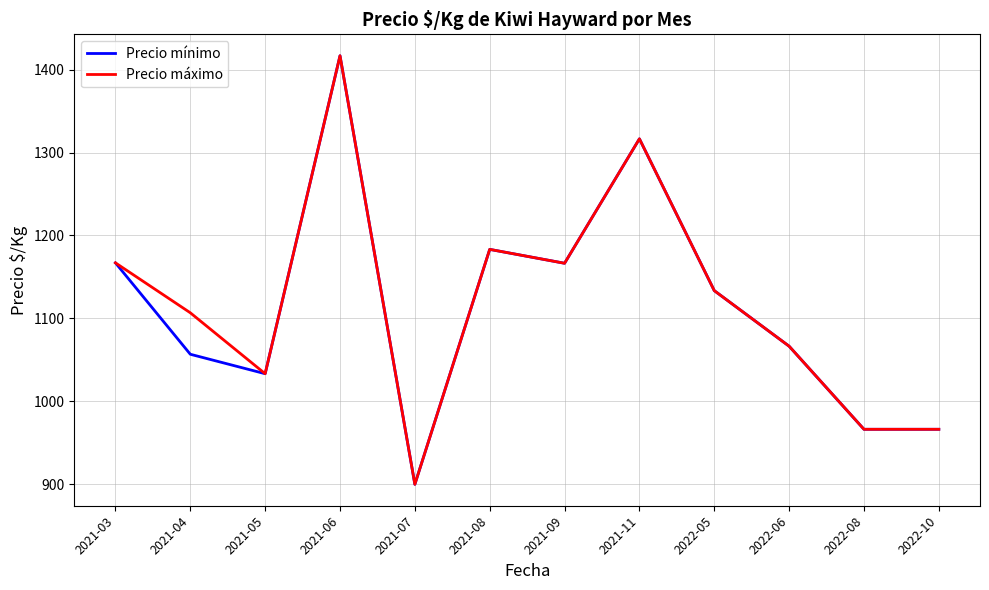

What is the approximate value of Precio máximo at 2021-07?

900.0